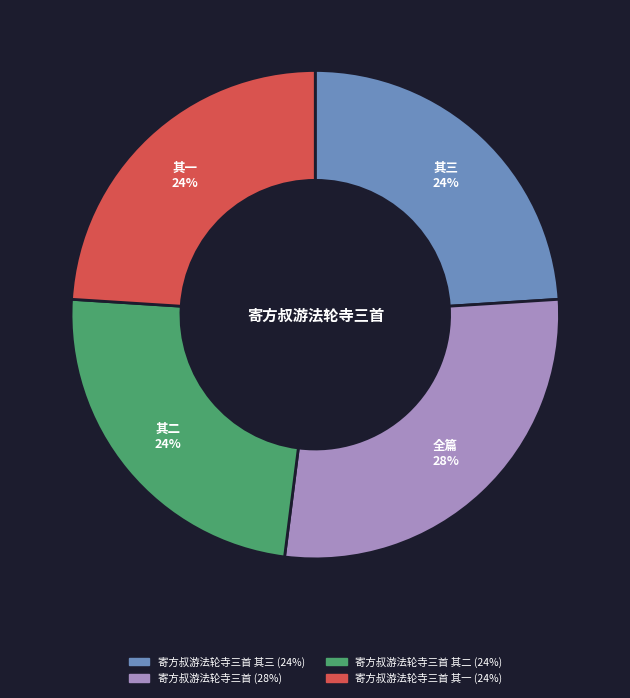

To the nearest percent, what is the average slice percentage?

25%